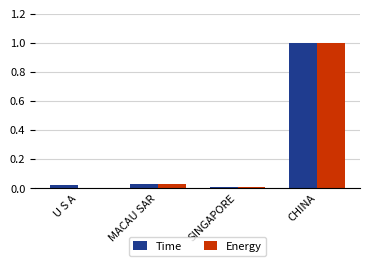

What is the maximum value shown in the chart?

1.0